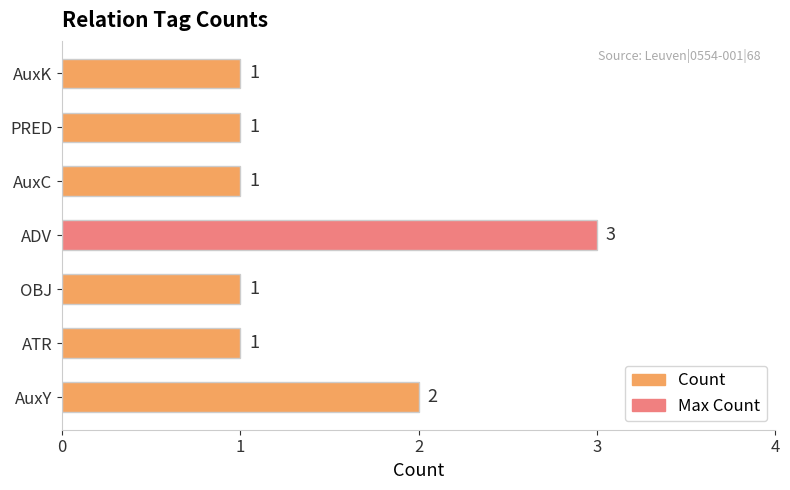

At which category does the chart reach its peak across all series?

ADV